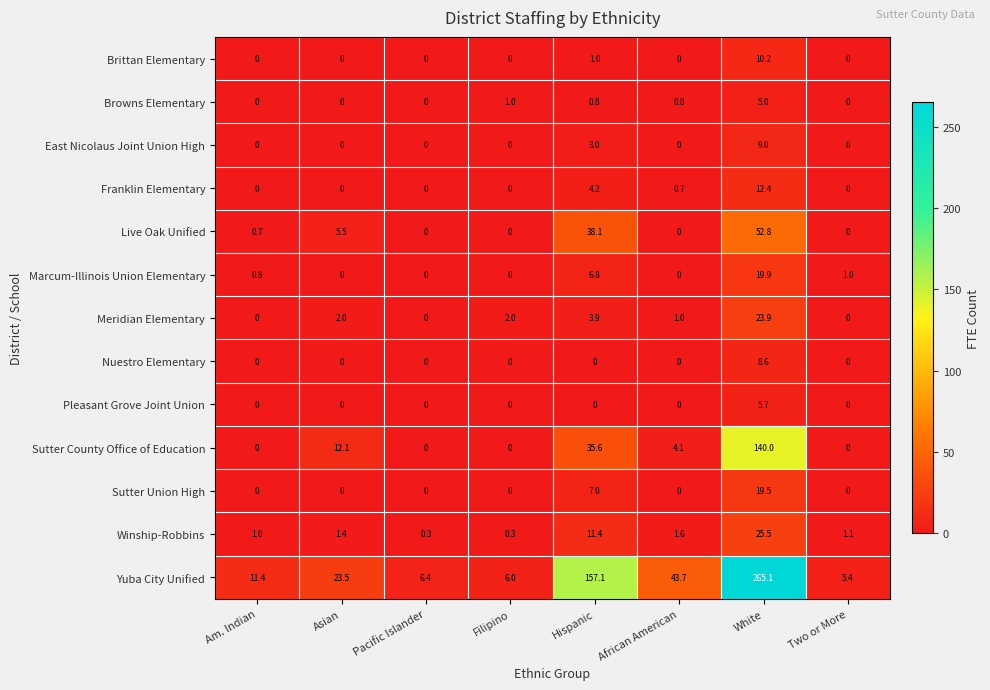

At which label is Browns Elementary closest to 2?

Filipino